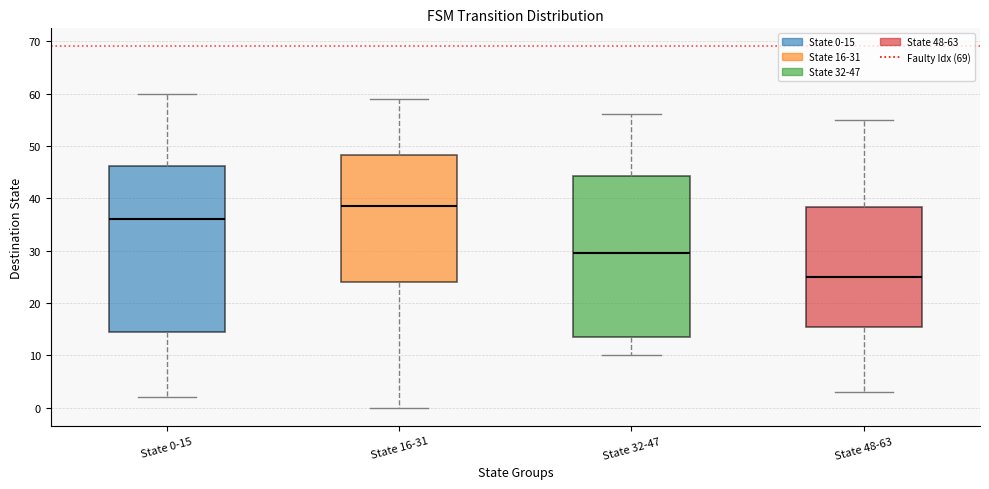

Which box's median line is the highest?

State 16-31